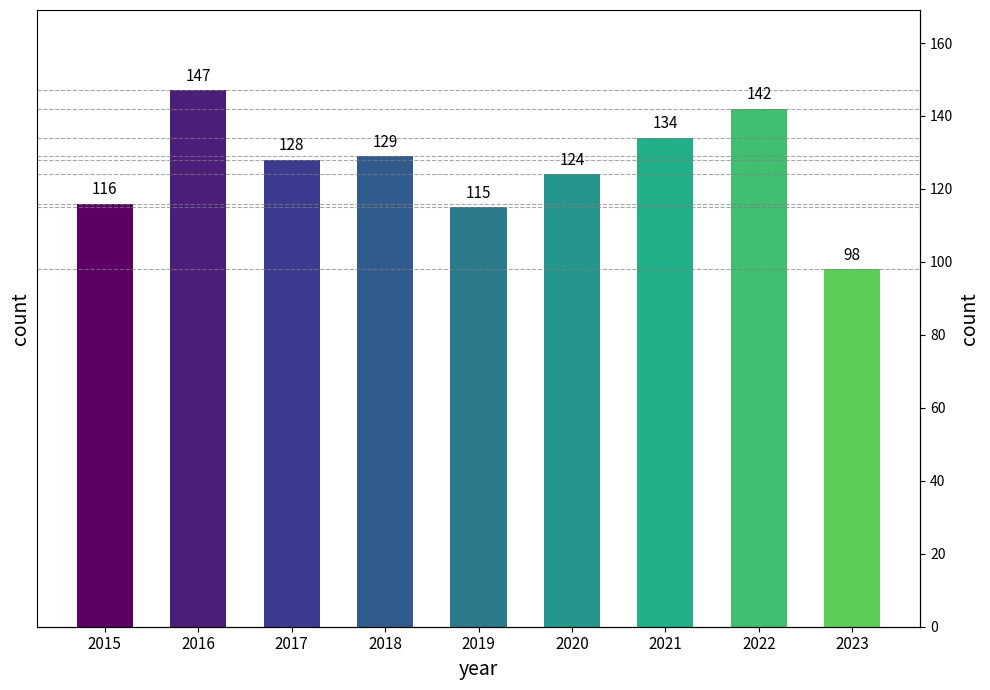

What is the ratio of the value at 2023 to the value at 2018?

0.8